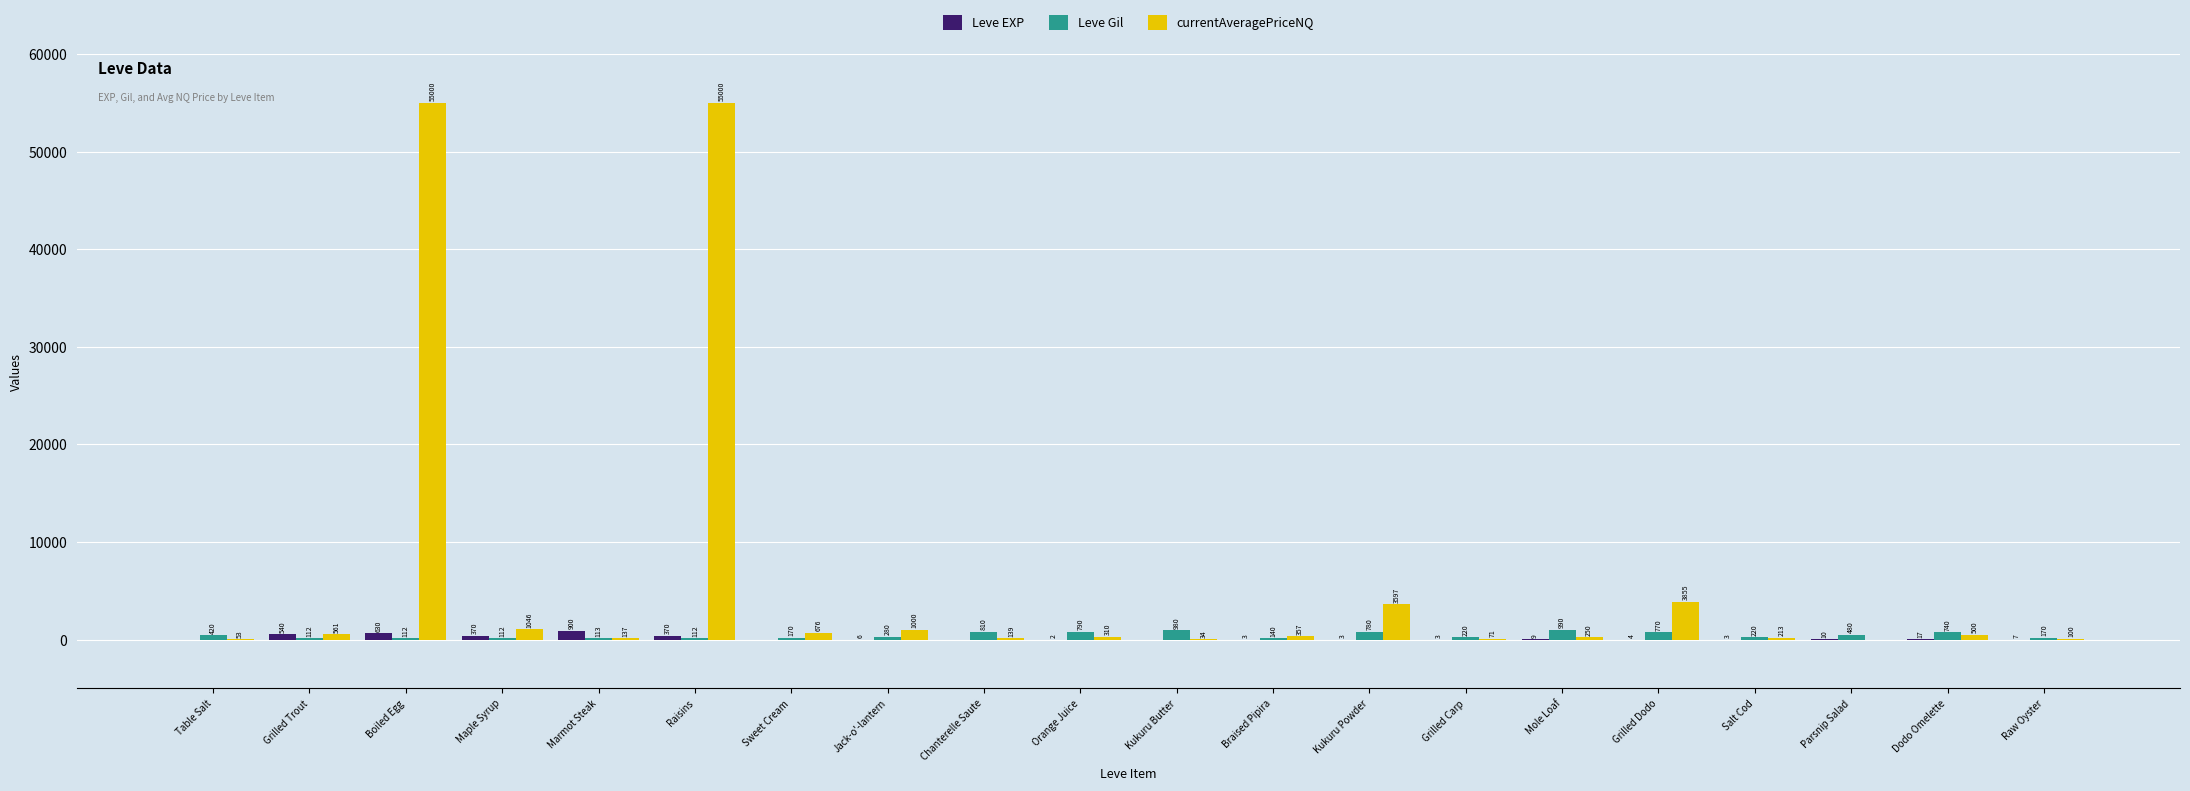

Which series has the largest total across all categories?

currentAveragePriceNQ